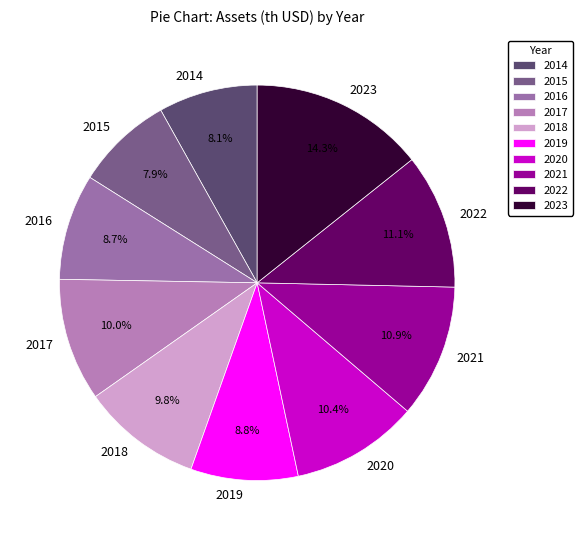

What is the ratio of the value at 2019 to the value at 2018?

0.9